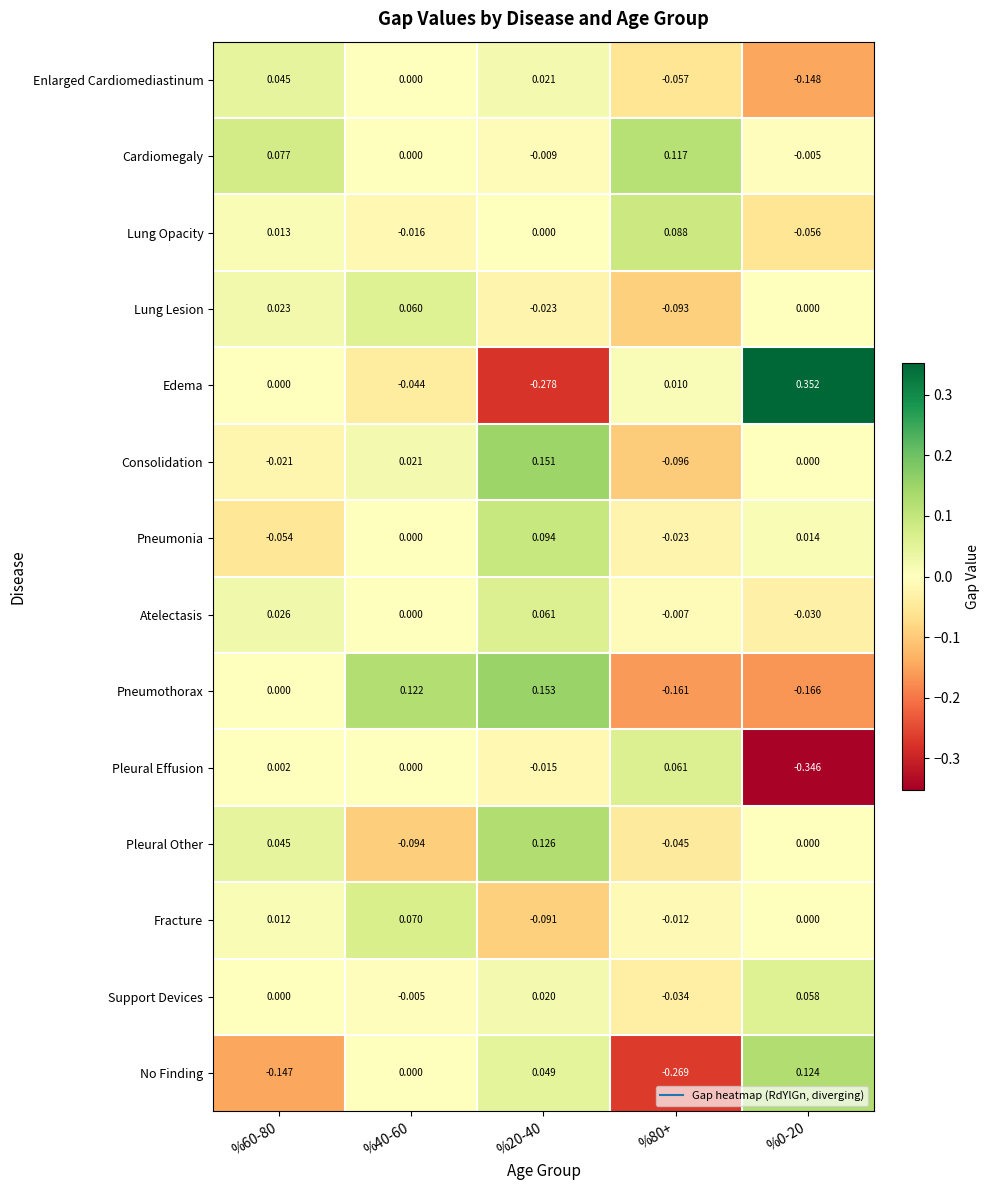

Which series has the largest range (max minus min)?

Edema